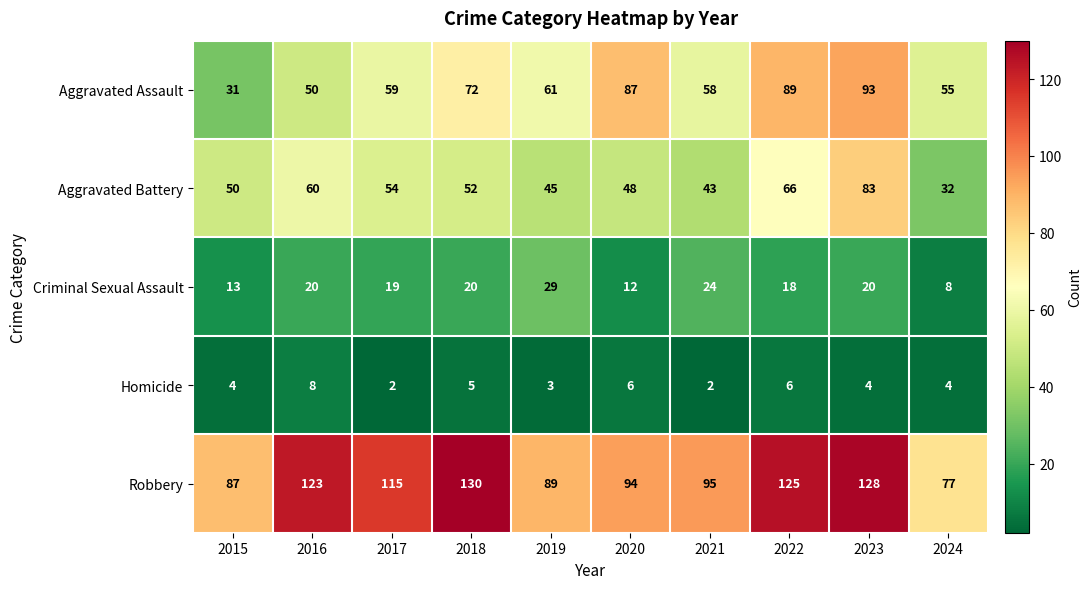

Is the value of Criminal Sexual Assault at 2024 greater than the value of Homicide at 2022?

Yes